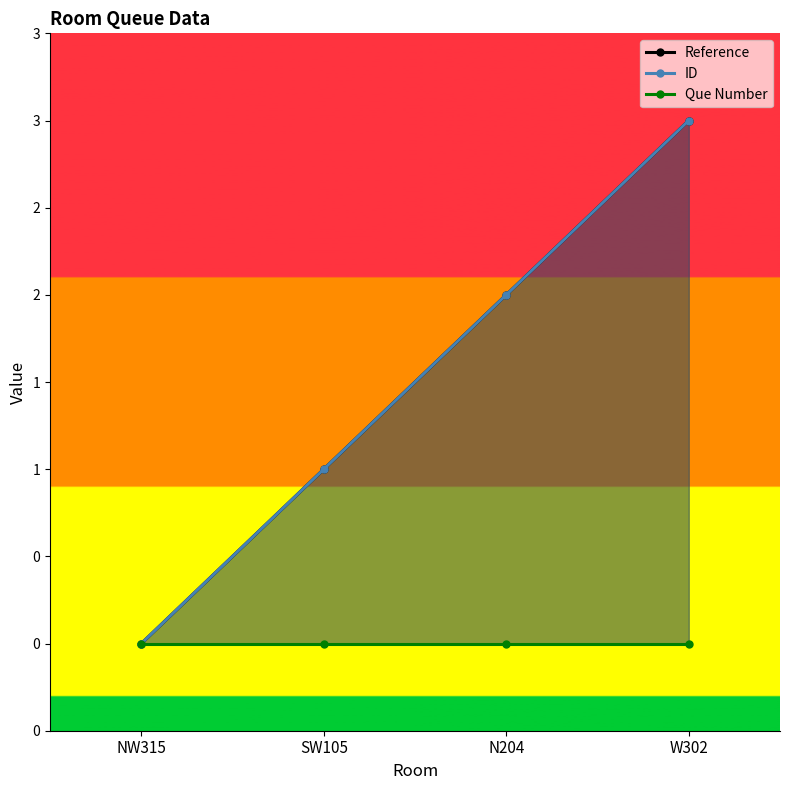

Which category has the highest value in the Reference series?

W302